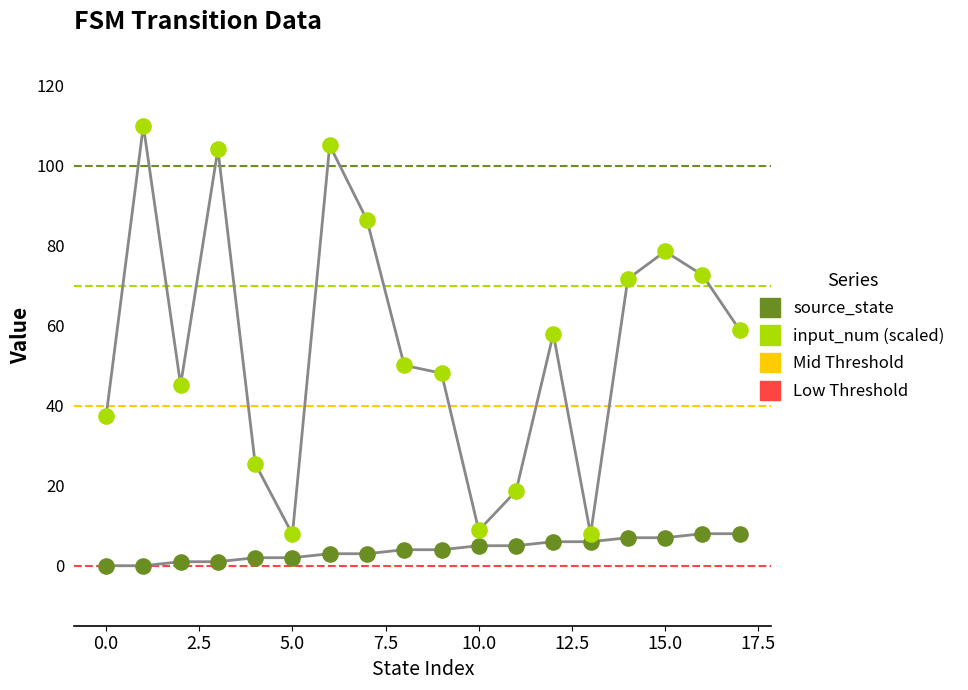

How many lines are shown in the chart?

2